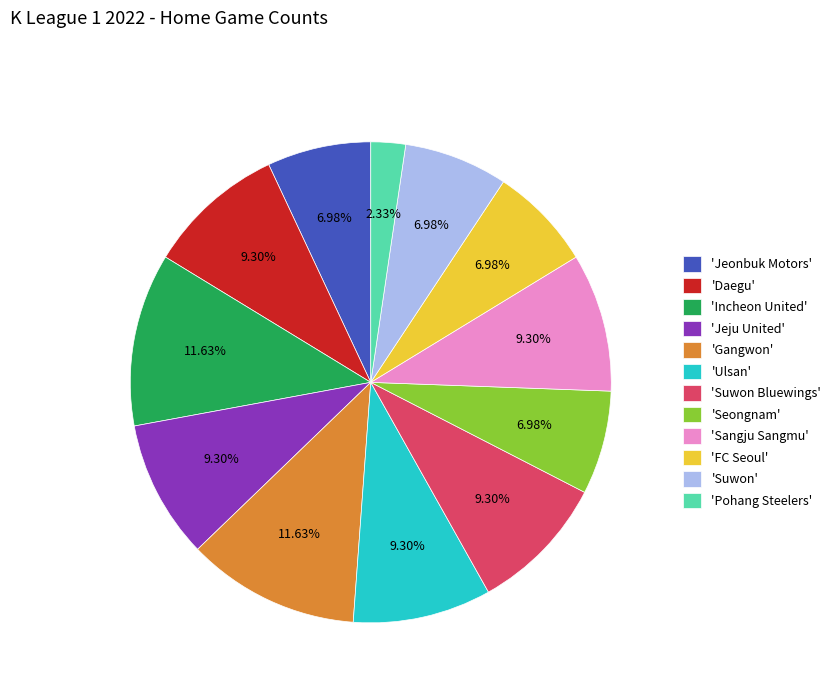

Count the number of slices in the pie.

12